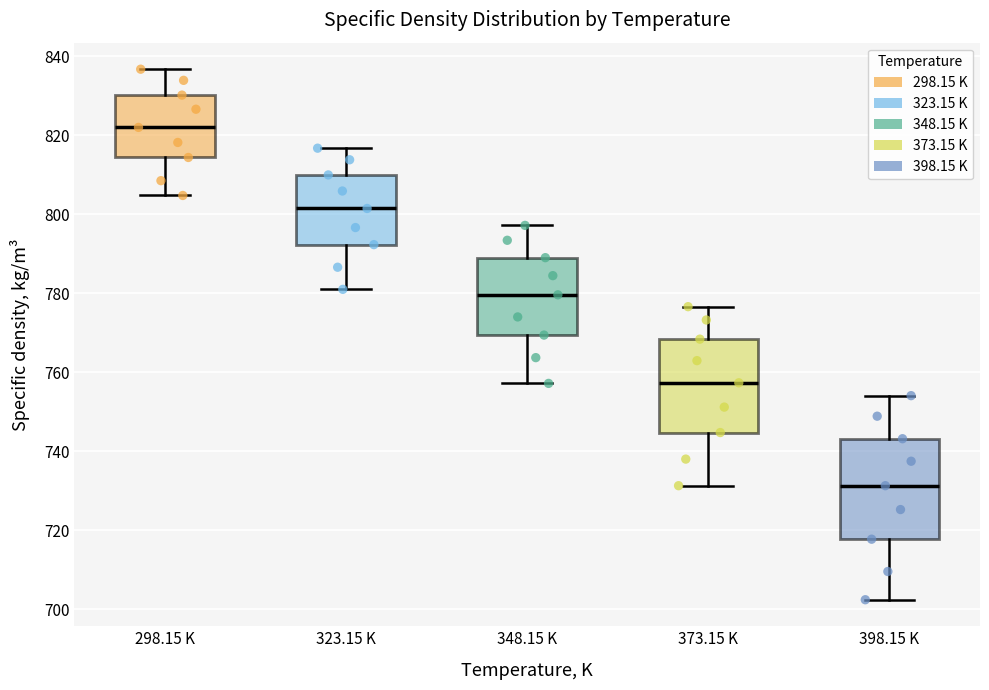

Reading left to right, transcribe this box plot: for each box, give where its median line is, the range the box spans, and where its two whiskers end, as read against the y-axis. The values are not printed on the chart, so give them approximately, as read against the axis.

298.15 K: median 822, box 814 to 830, whiskers 804 to 836
323.15 K: median 802, box 792 to 810, whiskers 782 to 816
348.15 K: median 780, box 770 to 790, whiskers 758 to 798
373.15 K: median 758, box 744 to 768, whiskers 732 to 776
398.15 K: median 732, box 718 to 744, whiskers 702 to 754